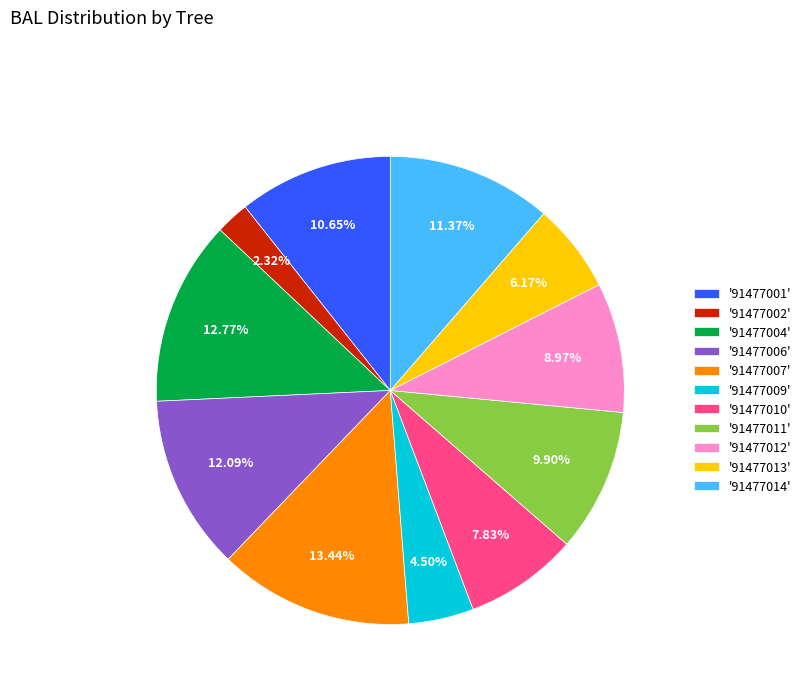

Combined, do '91477001' and '91477002' account for over 50%?

No